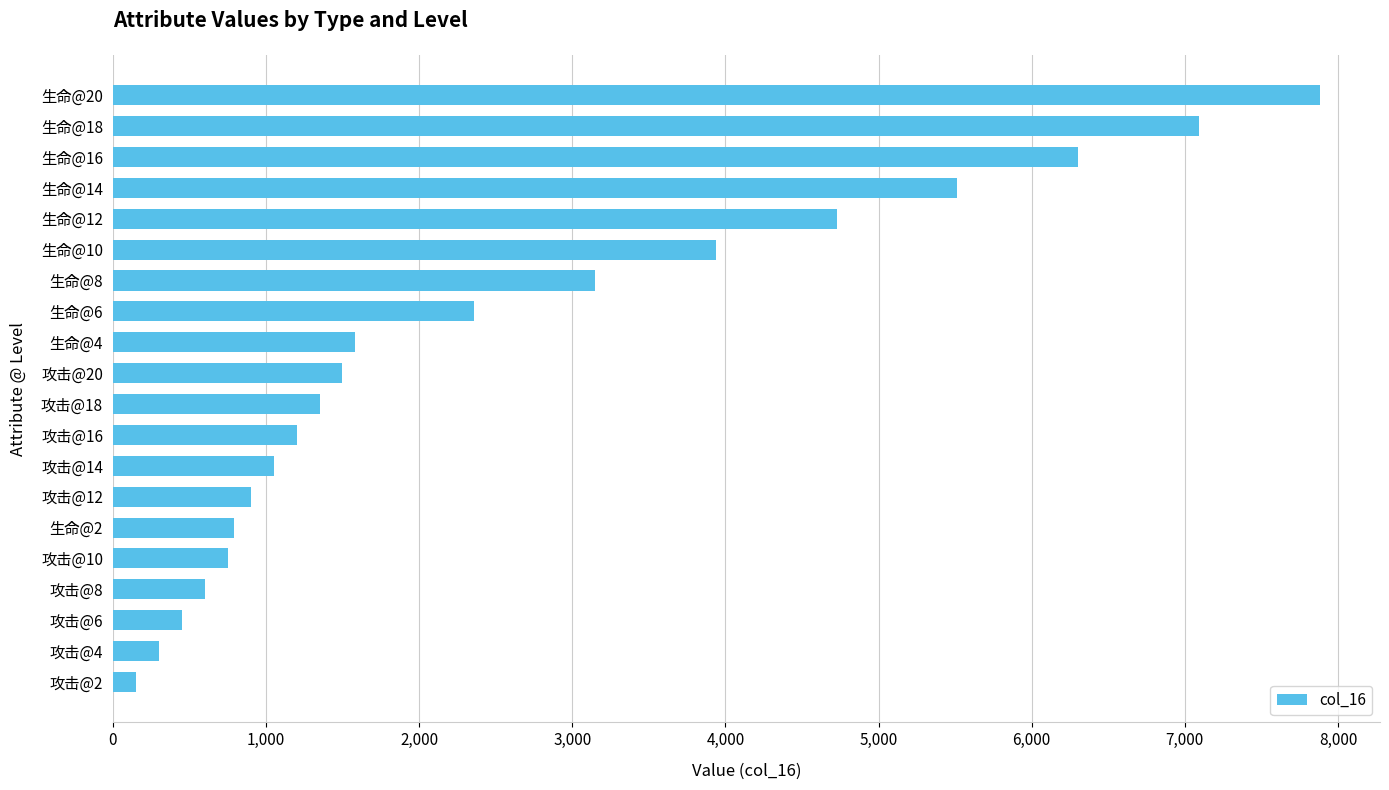

Is it true that the value at 攻击@14 is 601?

False